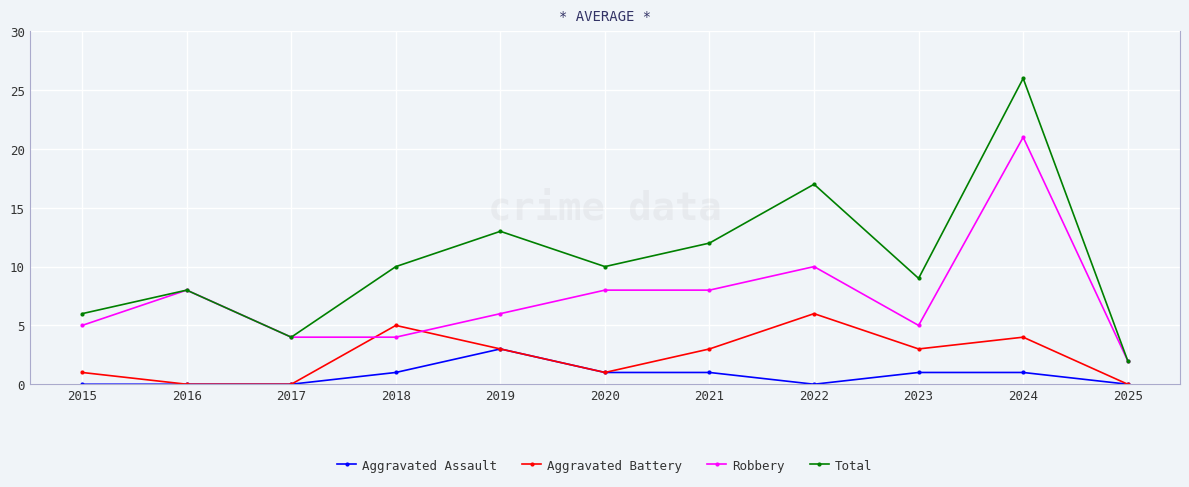

Count the number of data series in this chart.

4